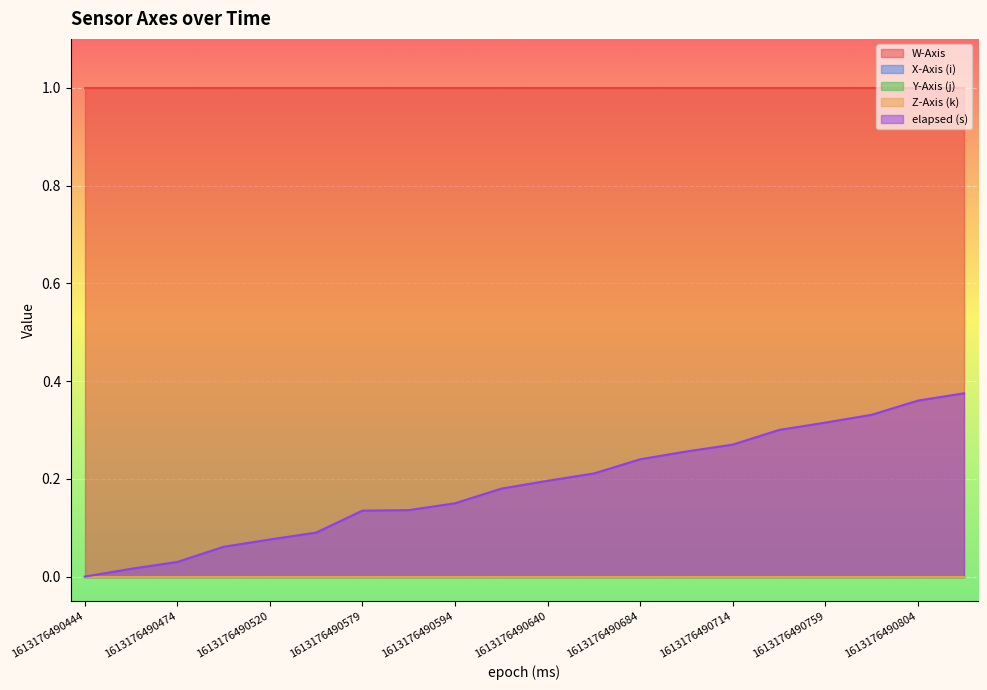

Between 1613176490684 and 1613176490819, which series saw the biggest shift?

elapsed (s)